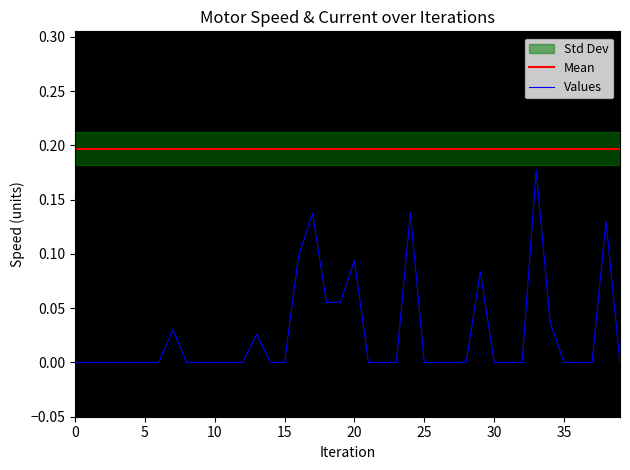

Which series has the widest spread of values?

Values